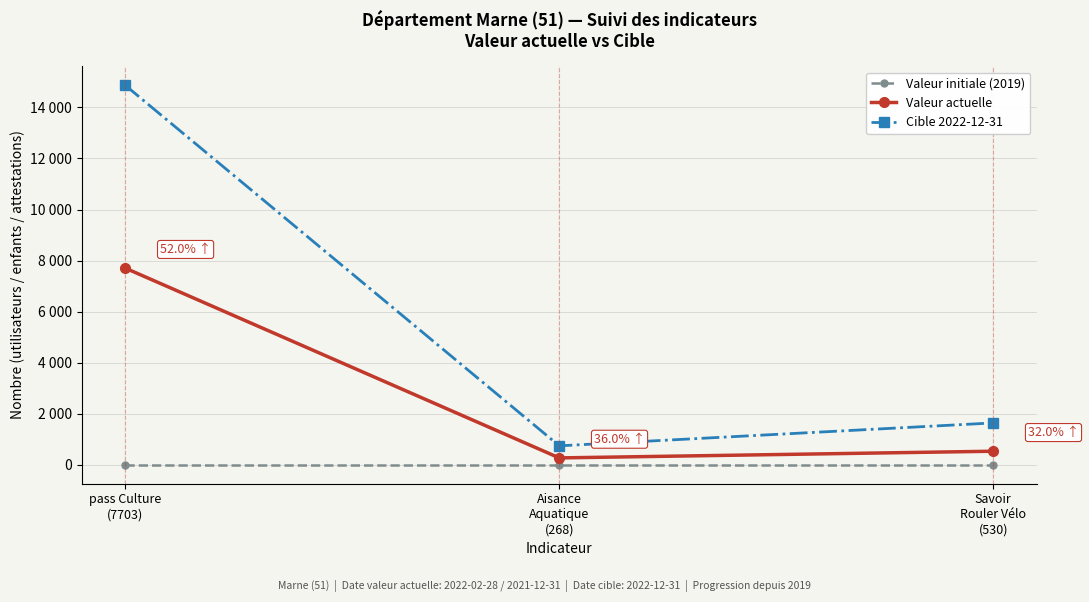

Which label corresponds to the largest value in the chart?

pass Culture
(7703)